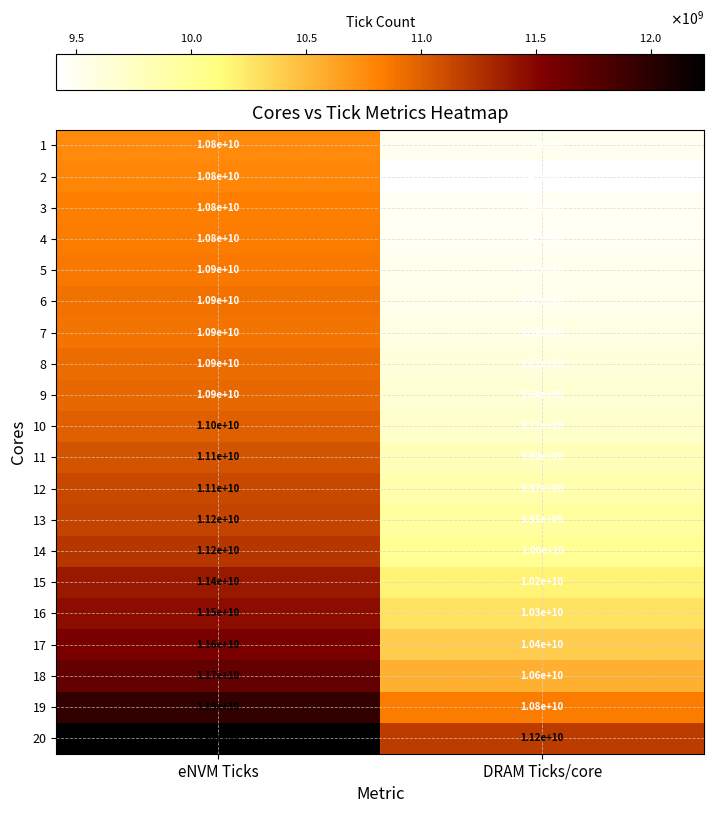

What is the difference between the highest and lowest values at DRAM Ticks/core?

1790000000